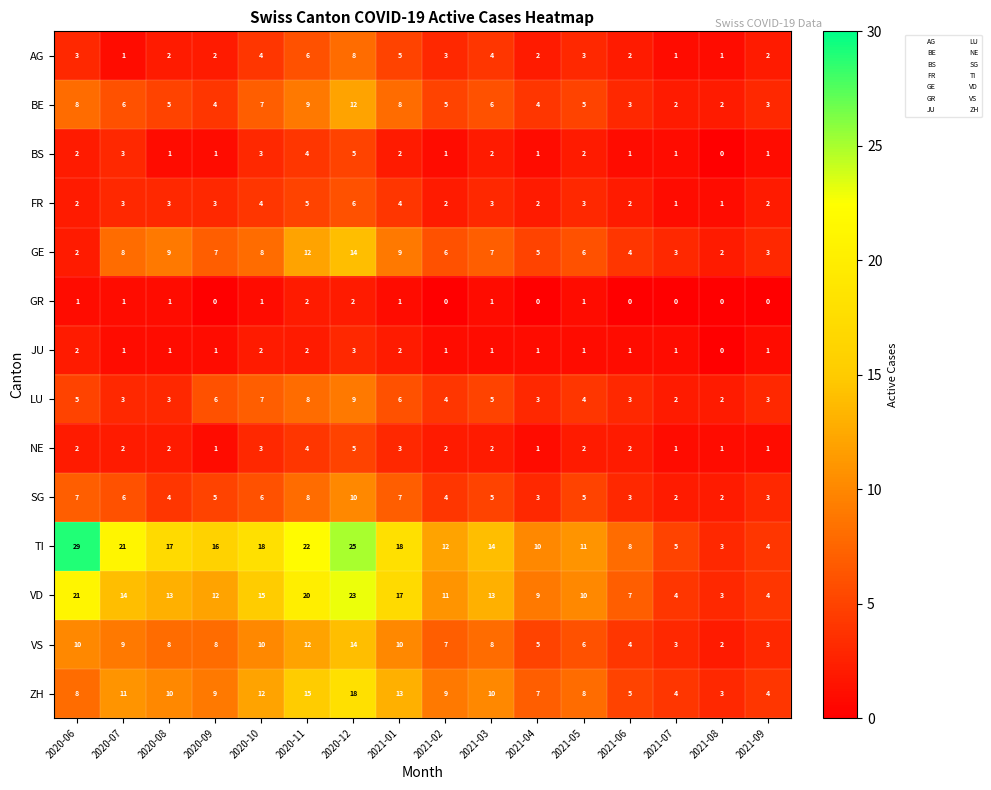

What is the difference between the maximum and second lowest values in the VS series?

11